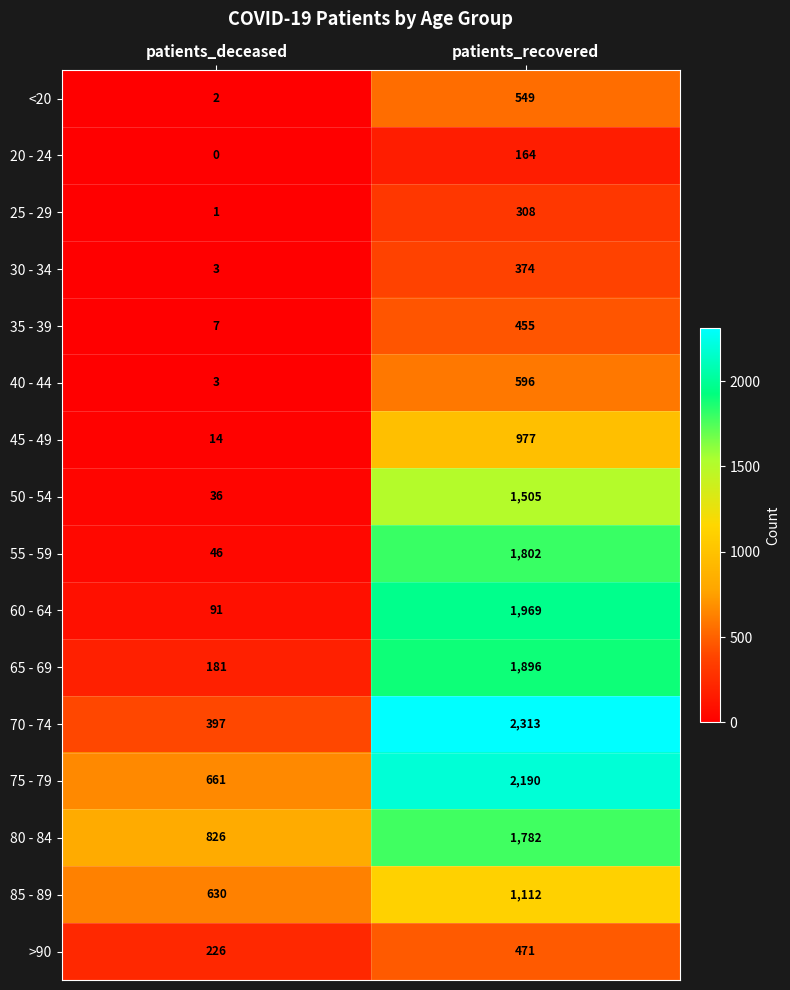

How many distinct data groups are displayed?

16